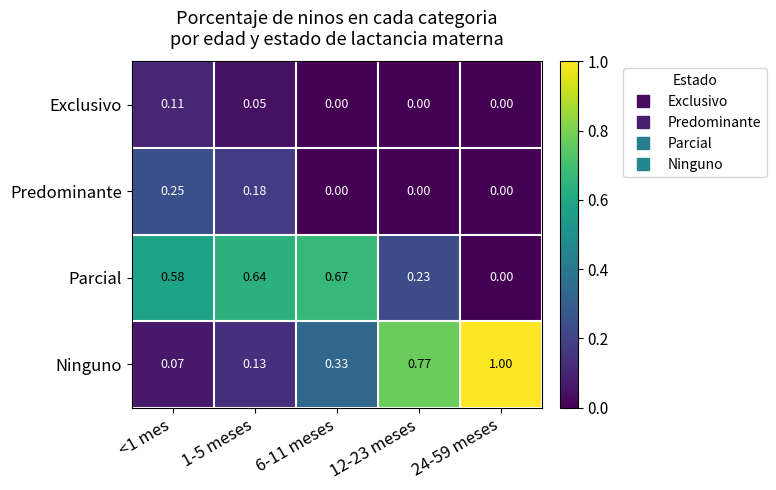

Which series has the largest range (max minus min)?

Ninguno